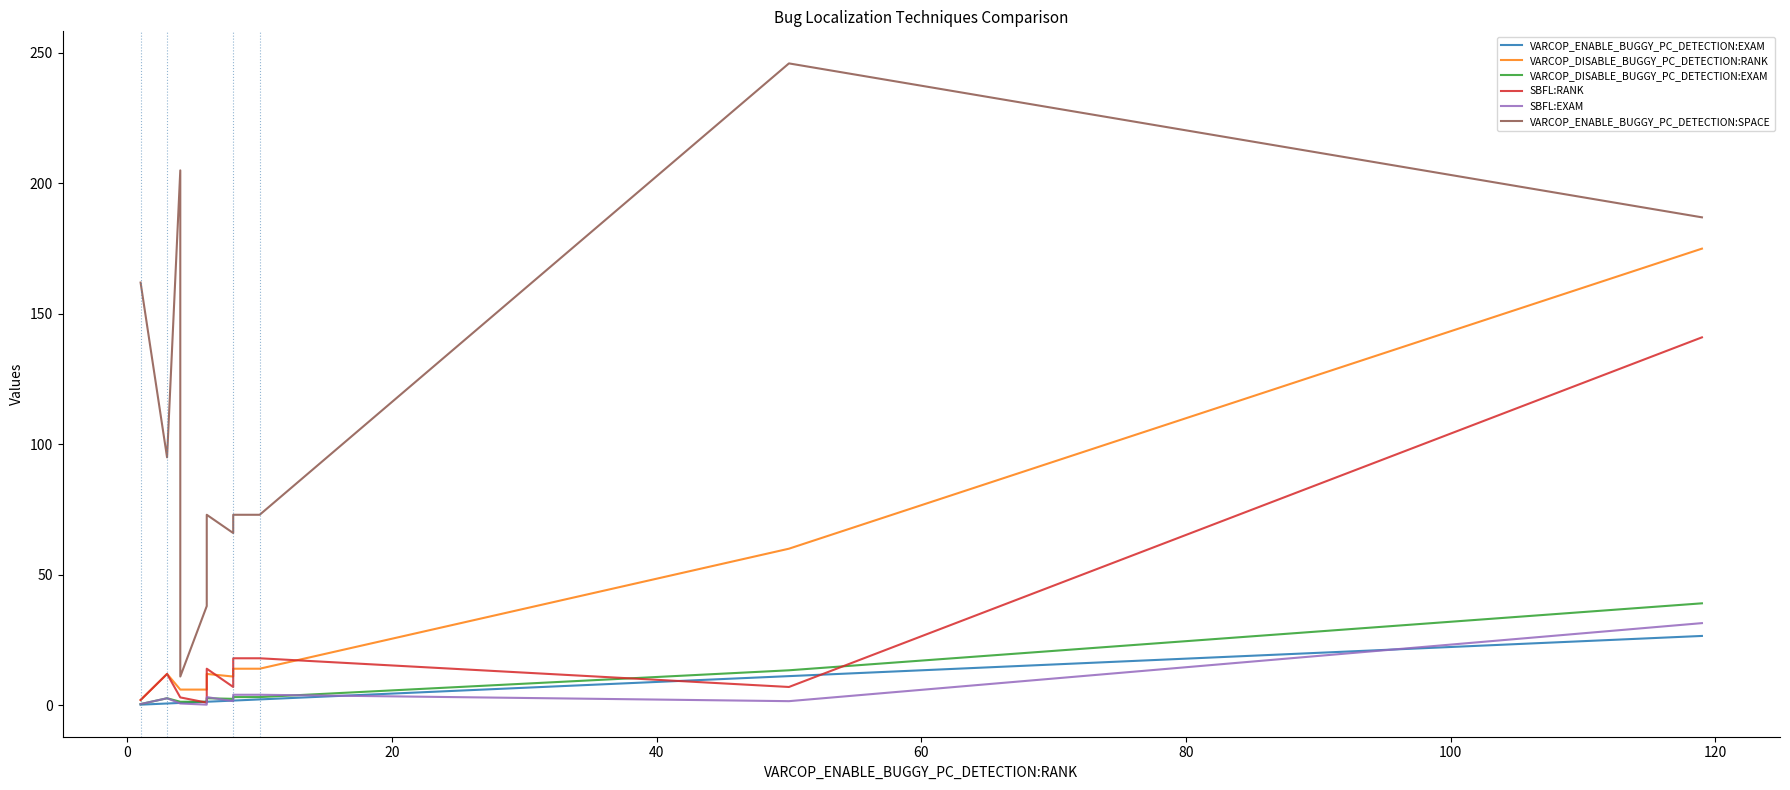

What is the value of the VARCOP_DISABLE_BUGGY_PC_DETECTION:RANK point at the 8th from the left?

11.0